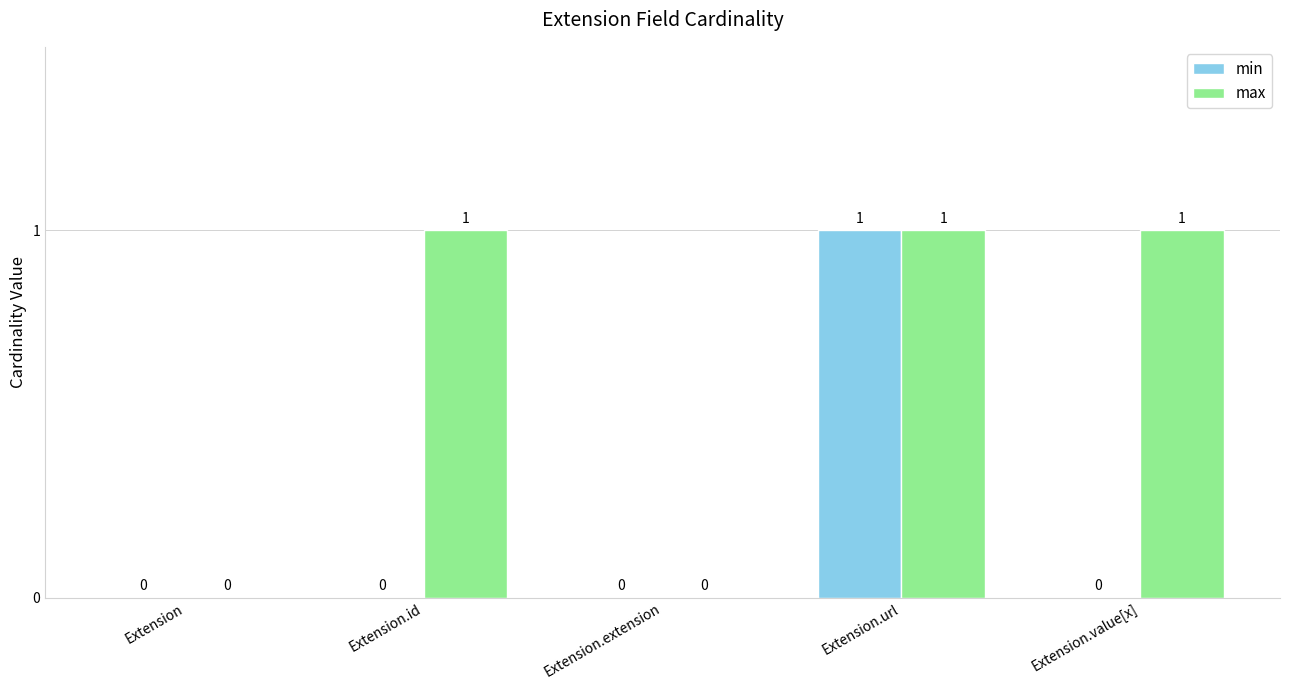

How many max values are between 0 and 1?

5